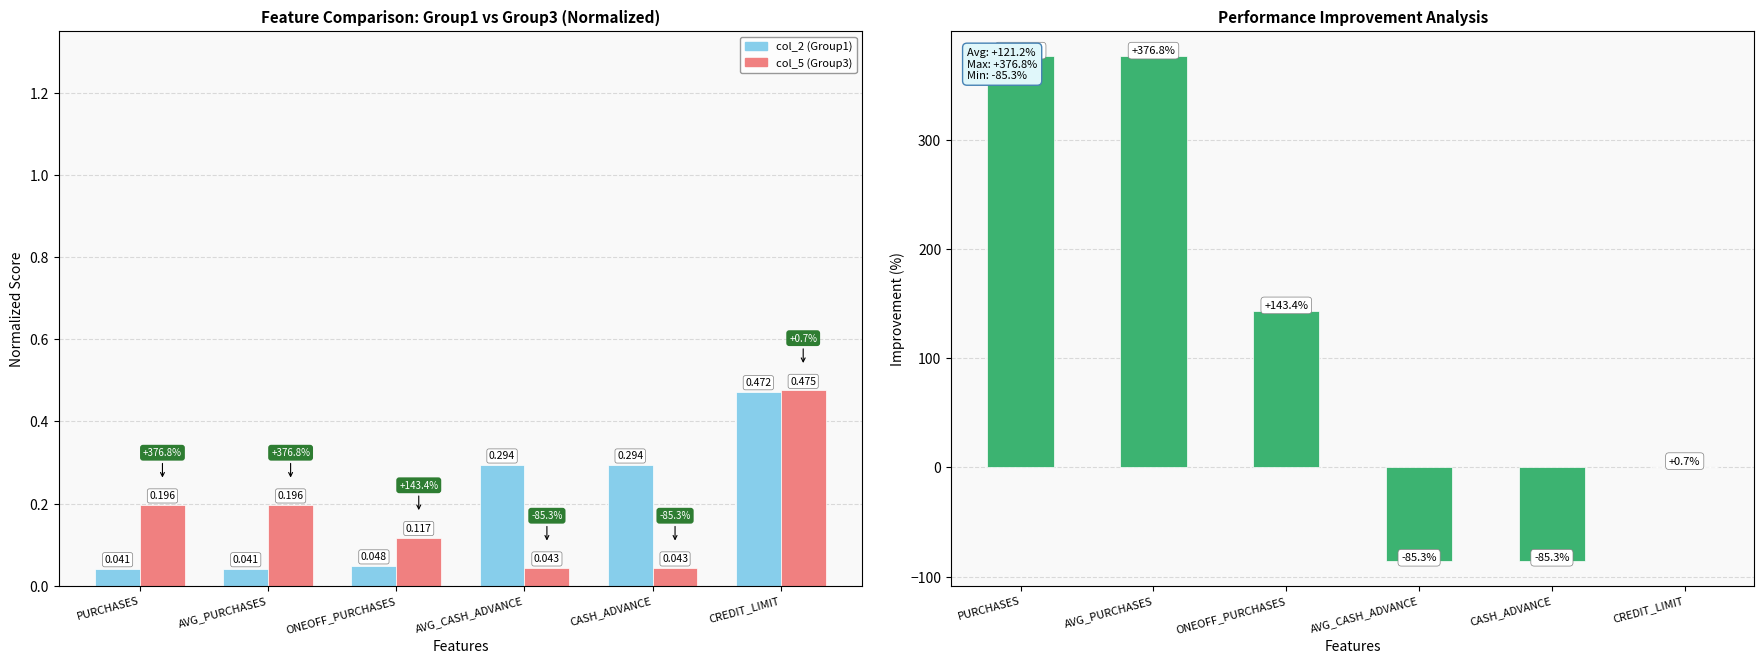

What is the total value across all series at AVG_PURCHASES?

377.0